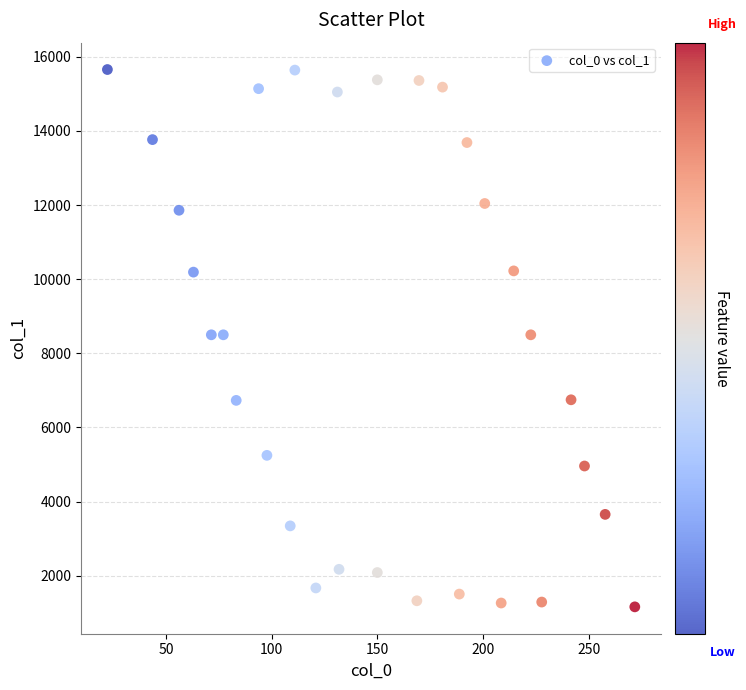

What is the range of X values (max minus min)?

249.6